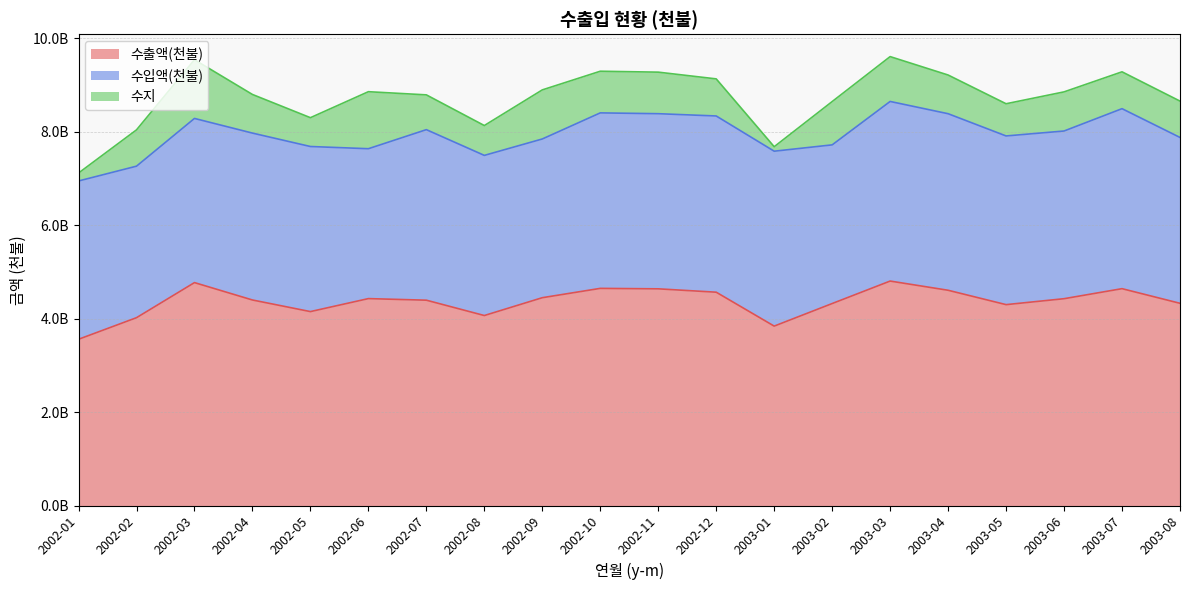

Which series has the largest total across all categories?

수출액(천불)